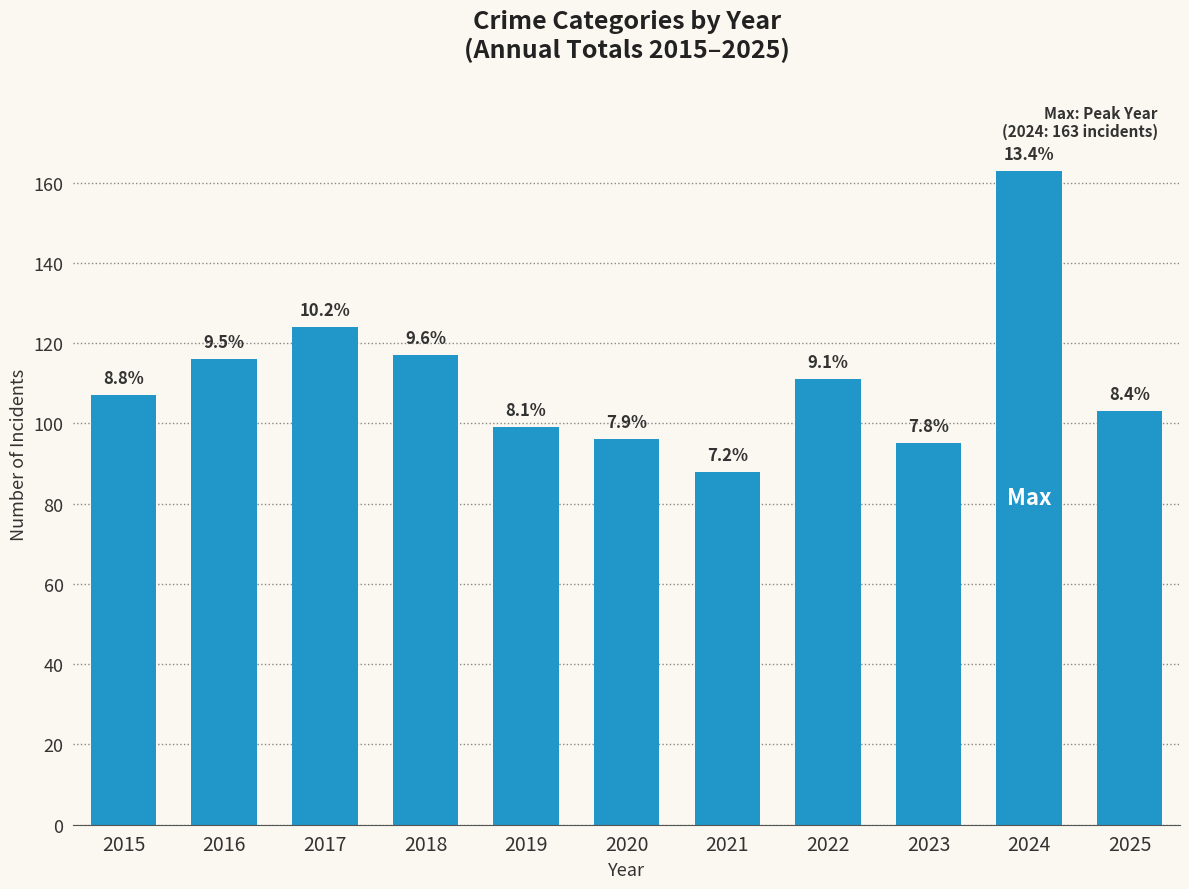

How many bars are there in total?

11